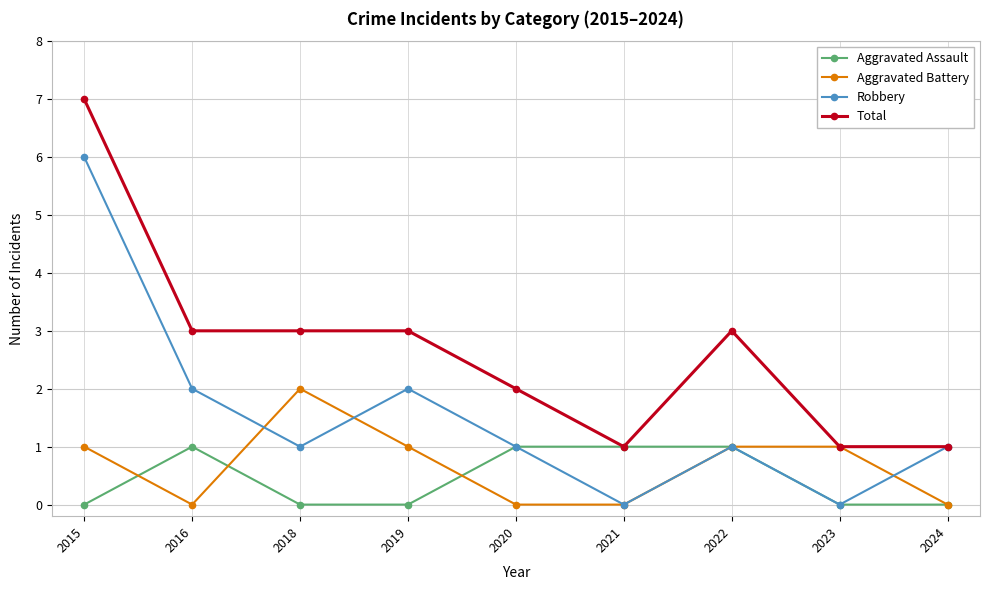

Is it true that Total equals 12 at 2015?

False